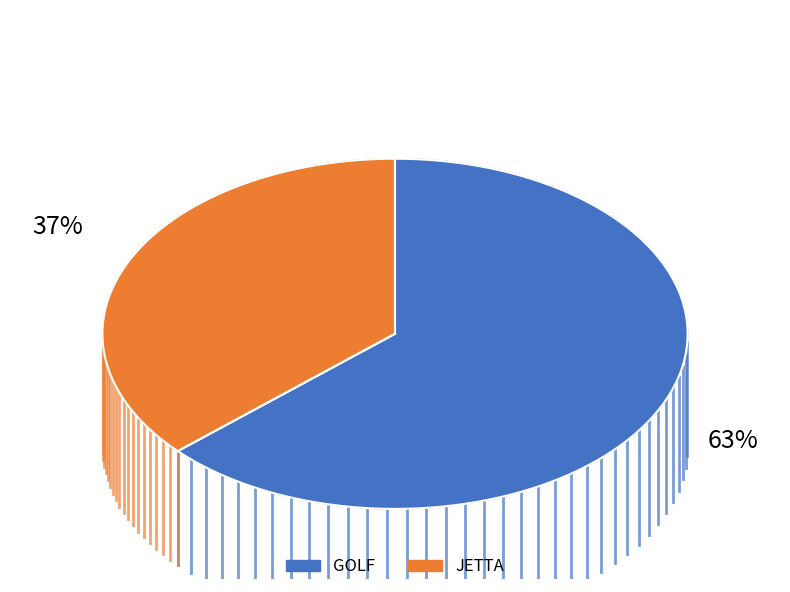

How many slices are in this pie chart?

2